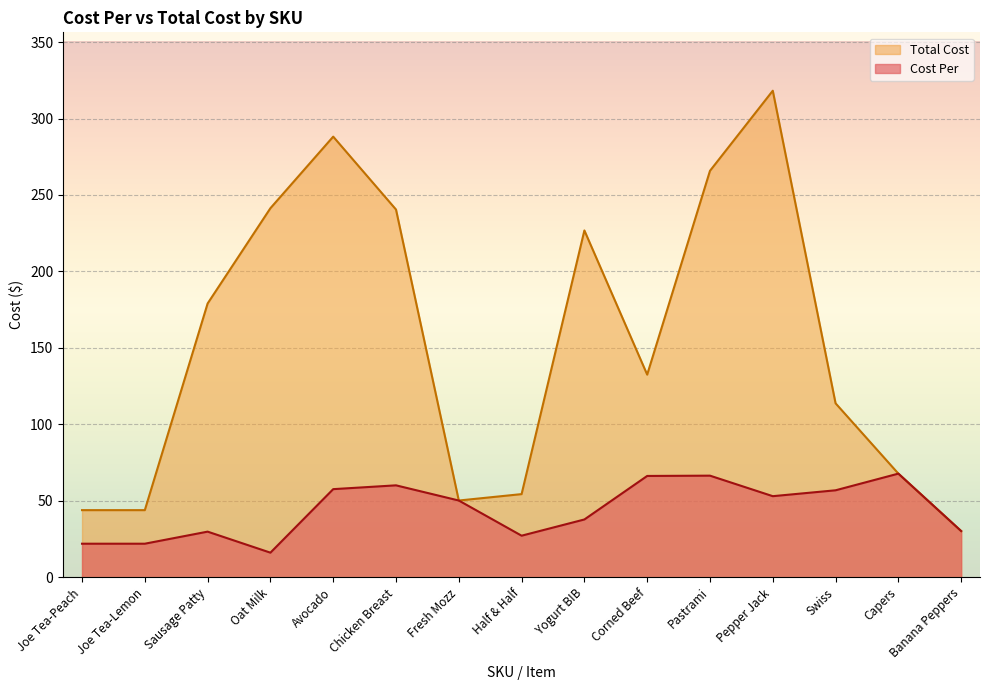

At which label does Cost Per first exceed 50?

Avocado